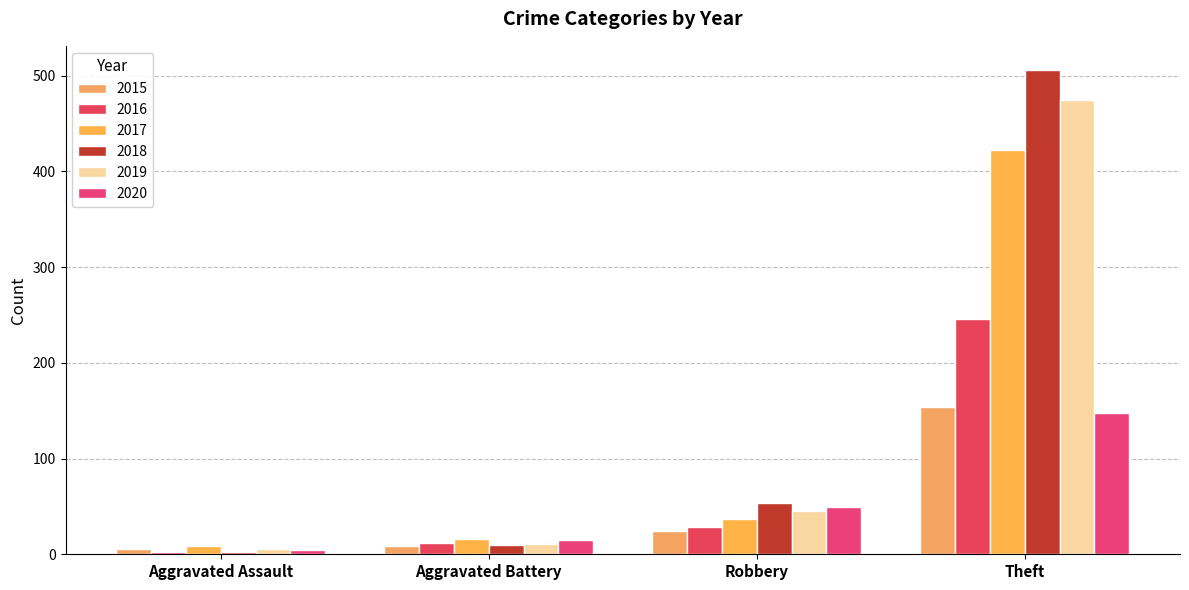

The 2019 series shows 6 at Aggravated Battery. True or false?

False